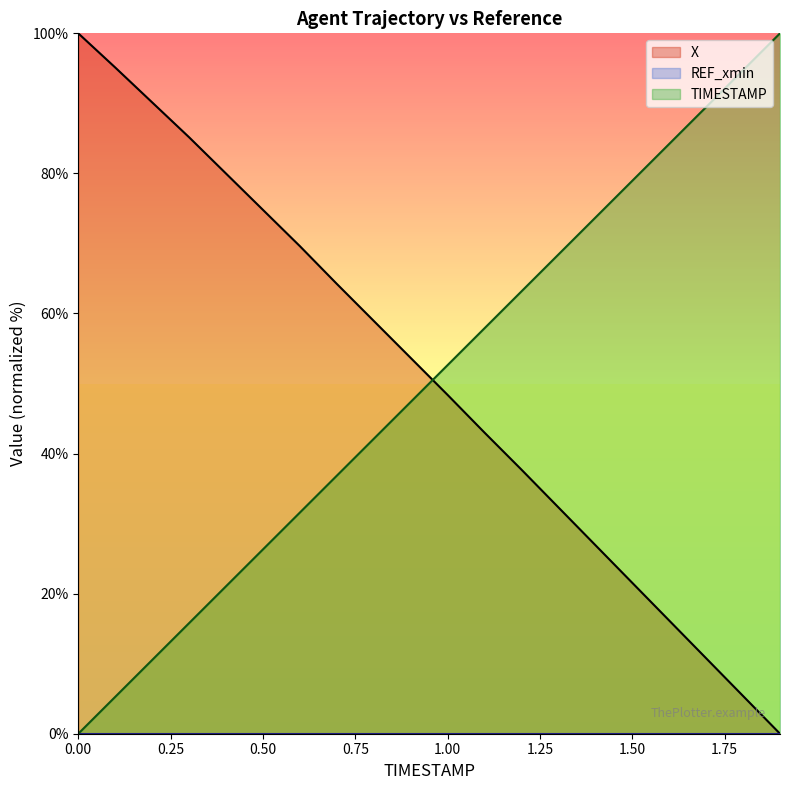

Is it true that X equals 14.9 at 0.9?

False